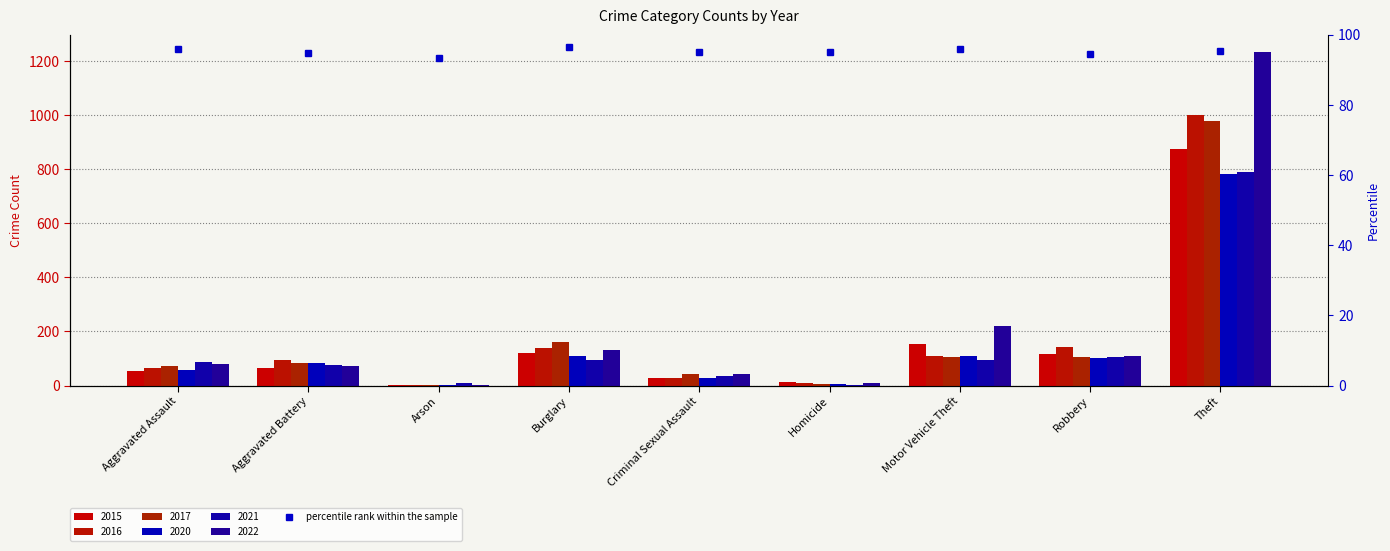

Between Aggravated Battery and Burglary, which series saw the biggest shift?

2017